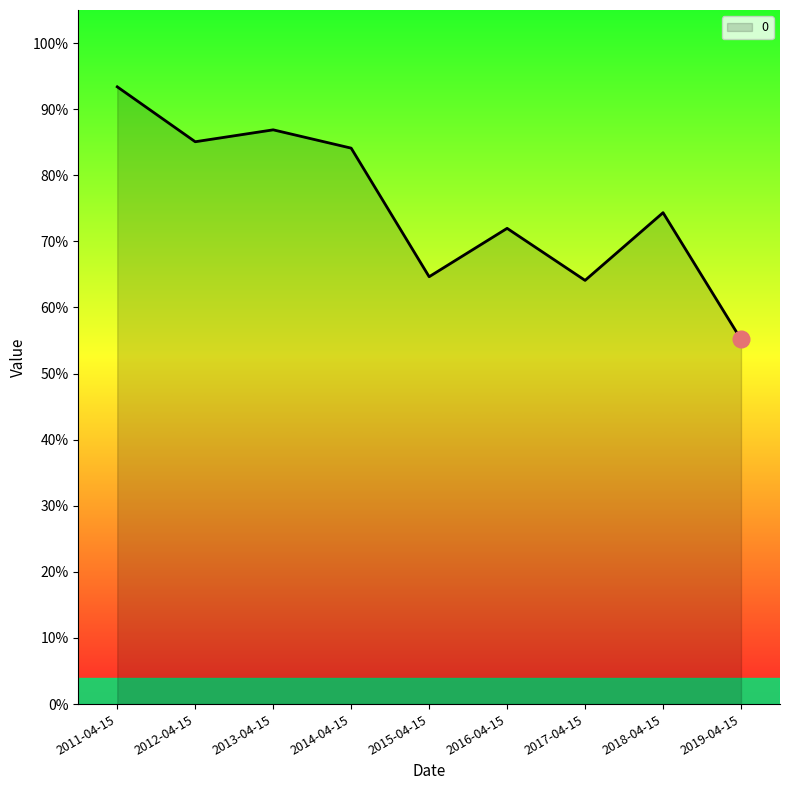

Does the chart display data point markers on the line(s)?

No